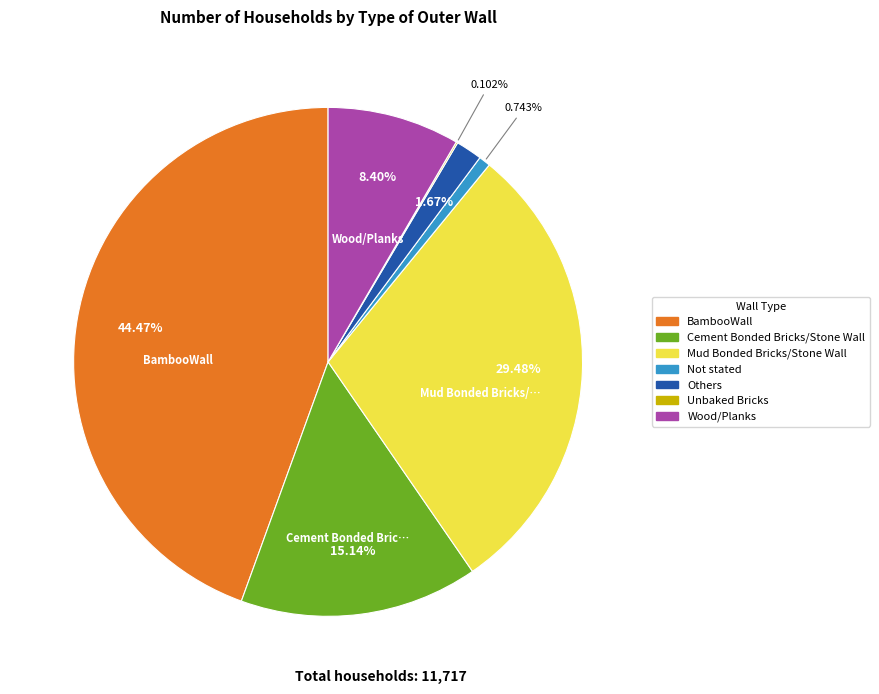

Is there a majority slice in this chart?

No